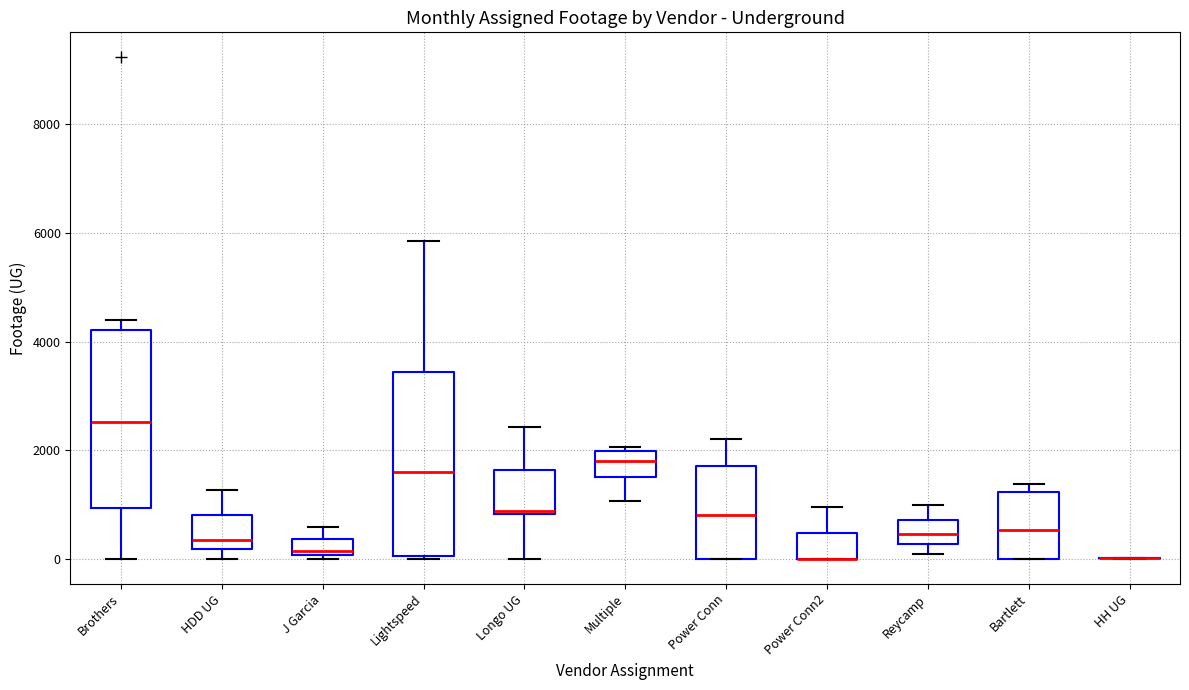

Where is the lower edge of the box for HDD UG on the y-axis? The values are not printed on the chart, so give them approximately, as read against the axis.

200